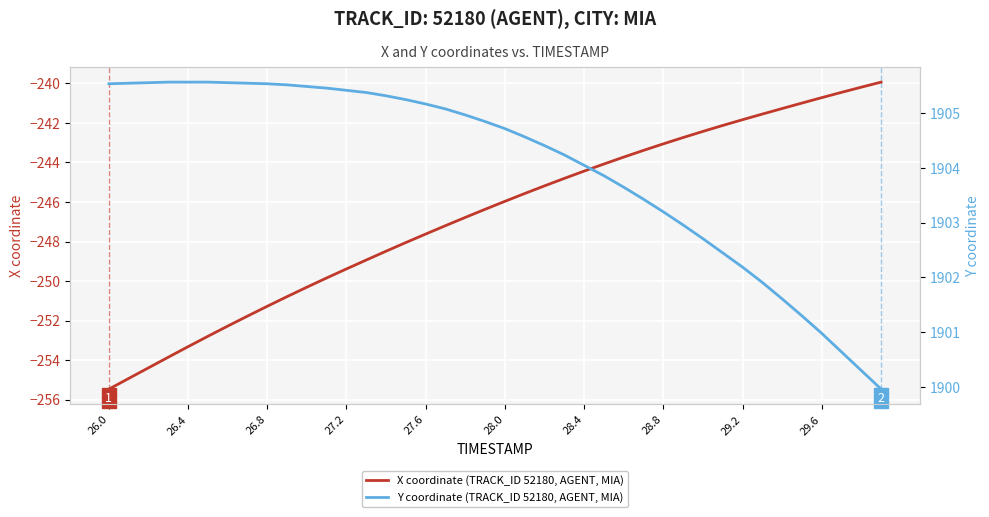

What is the value of the X coordinate (TRACK_ID 52180, AGENT, MIA) point at the 26th from the left?

-244.1